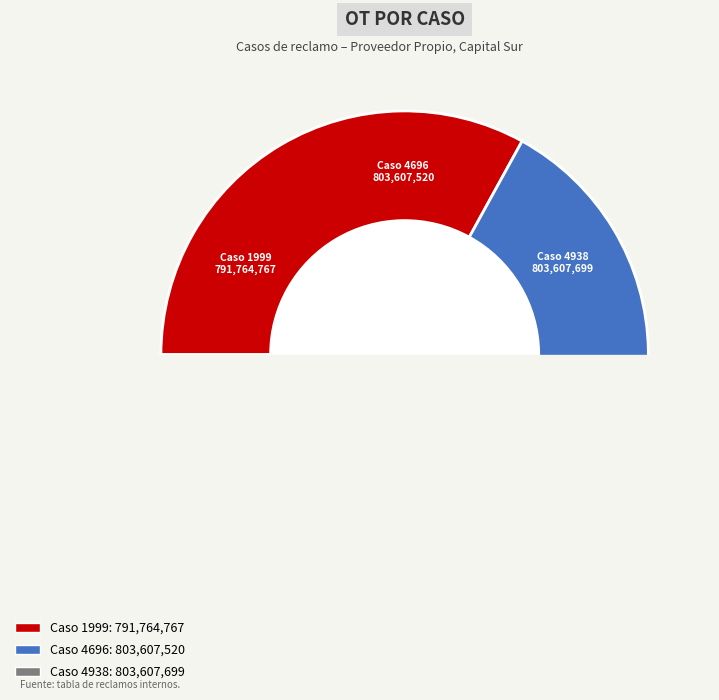

Does 4938 account for over 50% of the chart?

No